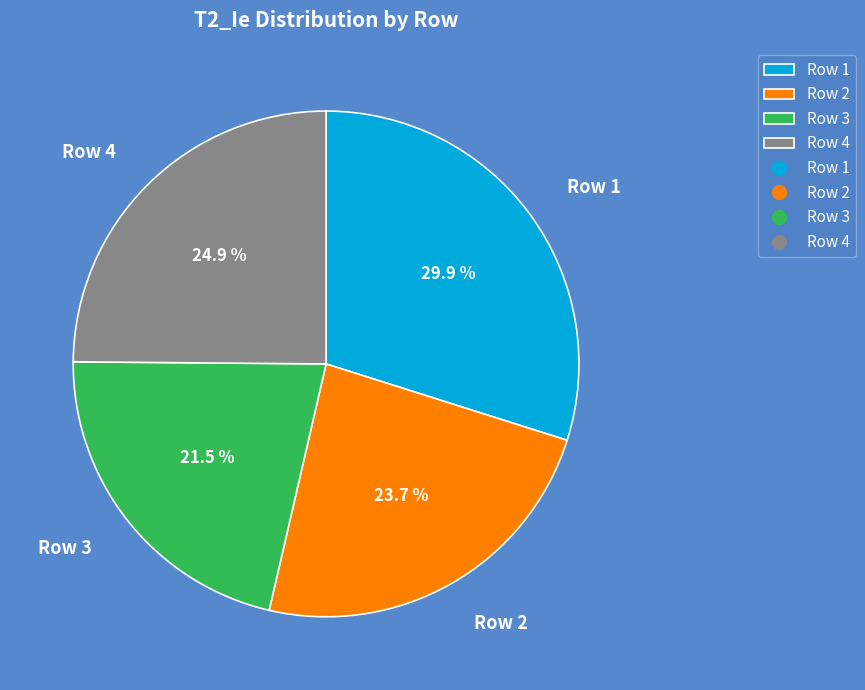

Which slice is the largest?

Row 1